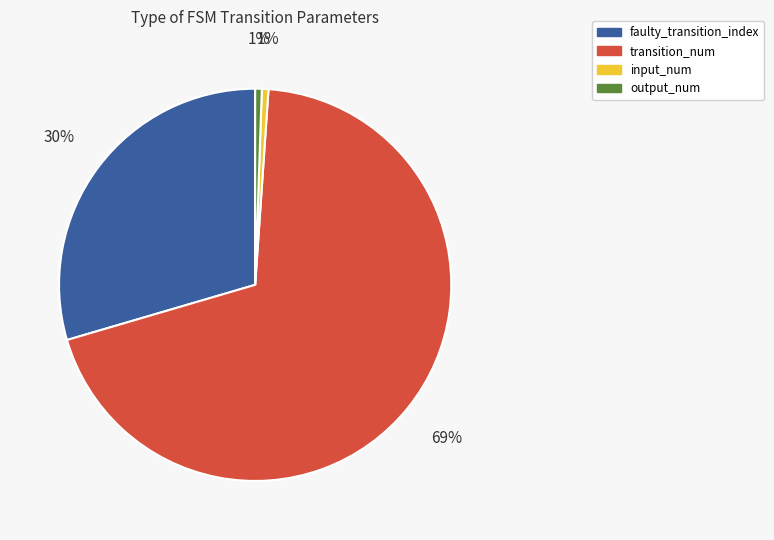

True or false: transition_num accounts for 69% of the total.

True